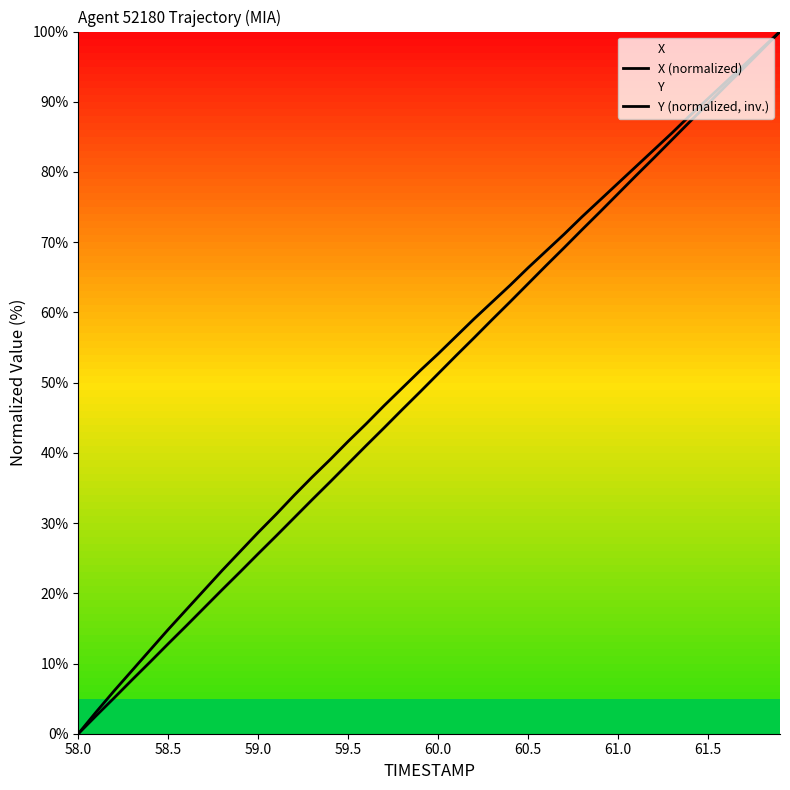

True or false: Y (normalized, inv.) and X (normalized) cross at least once.

False